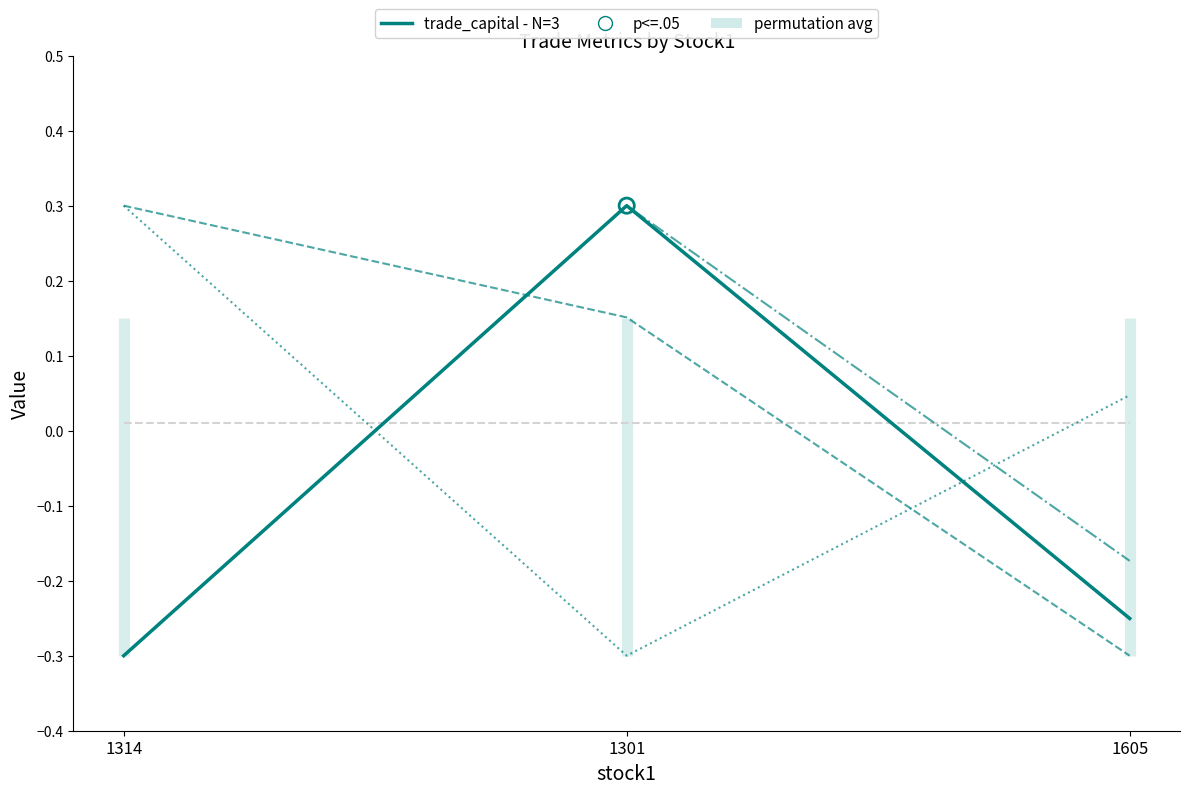

Which series contains the lowest Y value?

trade_capital